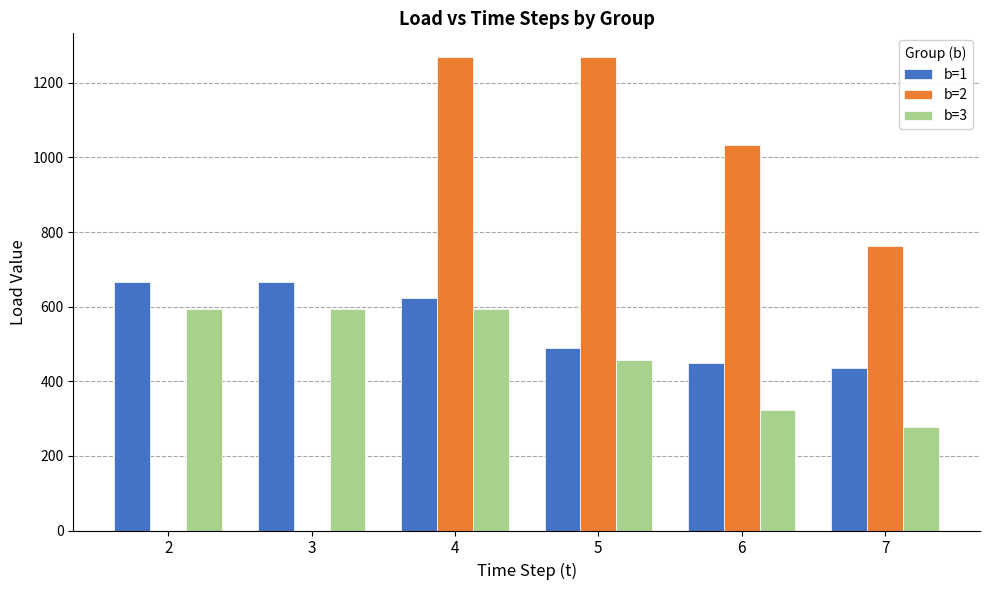

What is the average value of the b=3 series?

473.5